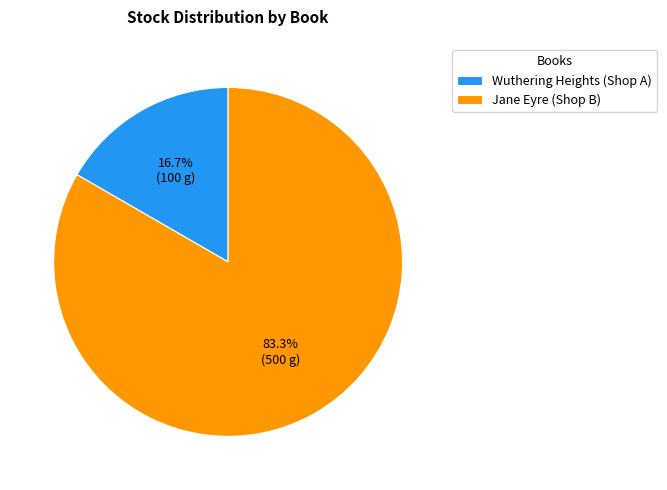

To the nearest percent, what is the difference between the largest and smallest slice percentages?

67%